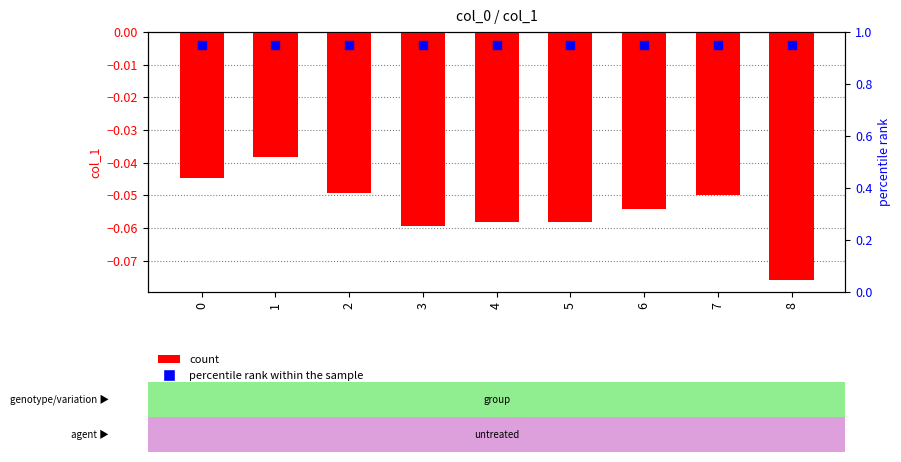

At how many categories does at least one series exceed 0?

9